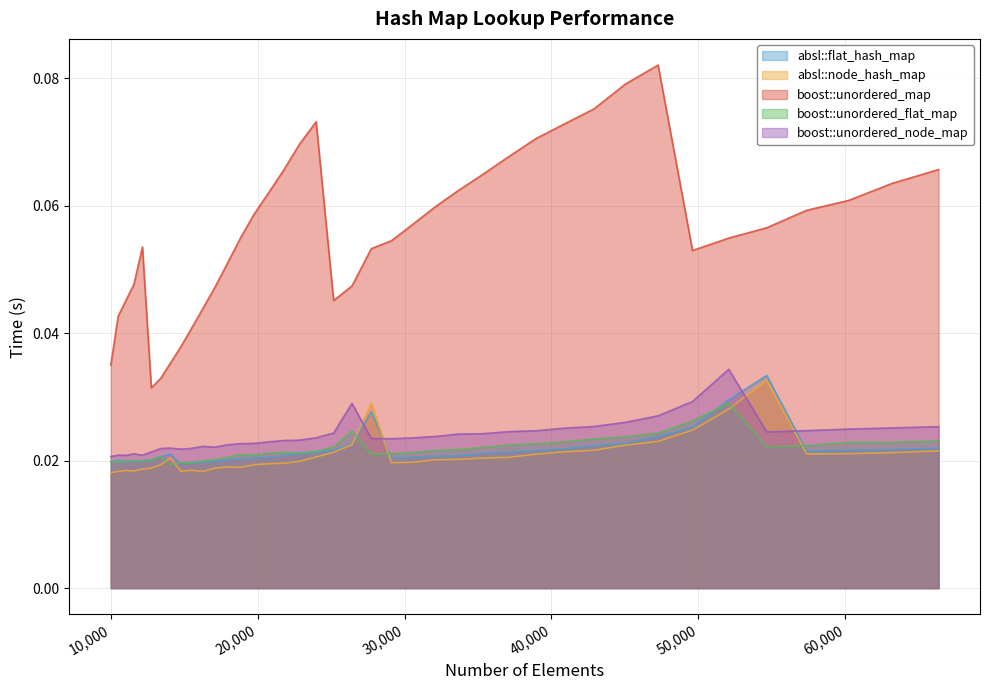

Where is the first local maximum for boost::unordered_node_map?

10500